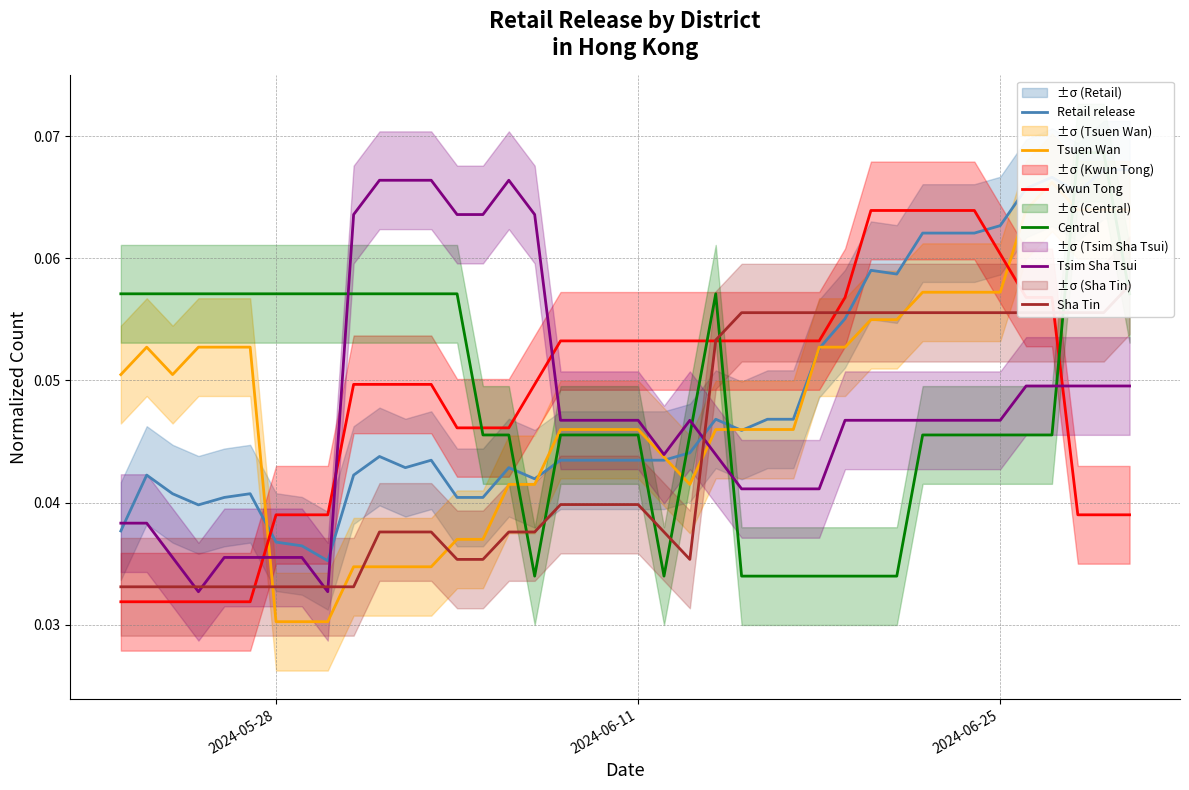

Reading left to right, transcribe all the data shown in this chart.

Retail release: 0.0	0.0	0.0	0.0	0.0	0.0	0.0	0.0	0.0	0.0	0.0	0.0	0.0	0.0	0.0	0.0	0.0	0.0	0.0	0.0	0.0	0.0	0.0	0.0	0.0	0.0	0.0	0.1	0.1	0.1	0.1	0.1	0.1	0.1	0.1	0.1	0.1	0.1	0.1	0.1
Tsuen Wan: 0.1	0.1	0.1	0.1	0.1	0.1	0.0	0.0	0.0	0.0	0.0	0.0	0.0	0.0	0.0	0.0	0.0	0.0	0.0	0.0	0.0	0.0	0.0	0.0	0.0	0.0	0.0	0.1	0.1	0.1	0.1	0.1	0.1	0.1	0.1	0.1	0.1	0.1	0.1	0.1
Kwun Tong: 0.0	0.0	0.0	0.0	0.0	0.0	0.0	0.0	0.0	0.0	0.0	0.0	0.0	0.0	0.0	0.0	0.0	0.1	0.1	0.1	0.1	0.1	0.1	0.1	0.1	0.1	0.1	0.1	0.1	0.1	0.1	0.1	0.1	0.1	0.1	0.1	0.1	0.0	0.0	0.0
Central: 0.1	0.1	0.1	0.1	0.1	0.1	0.1	0.1	0.1	0.1	0.1	0.1	0.1	0.1	0.0	0.0	0.0	0.0	0.0	0.0	0.0	0.0	0.0	0.1	0.0	0.0	0.0	0.0	0.0	0.0	0.0	0.0	0.0	0.0	0.0	0.0	0.0	0.1	0.1	0.1
Tsim Sha Tsui: 0.0	0.0	0.0	0.0	0.0	0.0	0.0	0.0	0.0	0.1	0.1	0.1	0.1	0.1	0.1	0.1	0.1	0.0	0.0	0.0	0.0	0.0	0.0	0.0	0.0	0.0	0.0	0.0	0.0	0.0	0.0	0.0	0.0	0.0	0.0	0.0	0.0	0.0	0.0	0.0
Sha Tin: 0.0	0.0	0.0	0.0	0.0	0.0	0.0	0.0	0.0	0.0	0.0	0.0	0.0	0.0	0.0	0.0	0.0	0.0	0.0	0.0	0.0	0.0	0.0	0.1	0.1	0.1	0.1	0.1	0.1	0.1	0.1	0.1	0.1	0.1	0.1	0.1	0.1	0.1	0.1	0.1